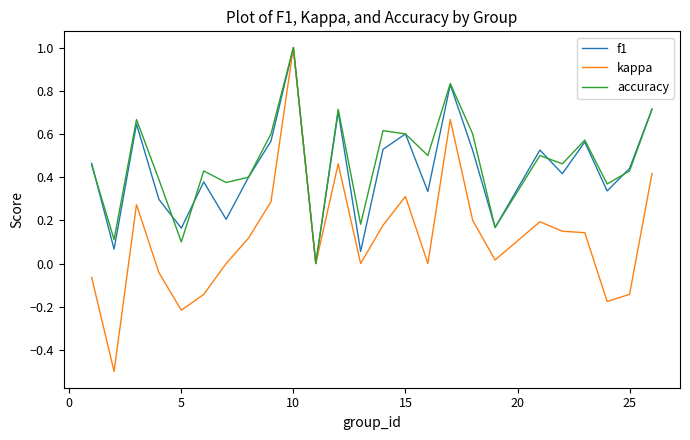

What is the maximum value shown in the chart?

1.0